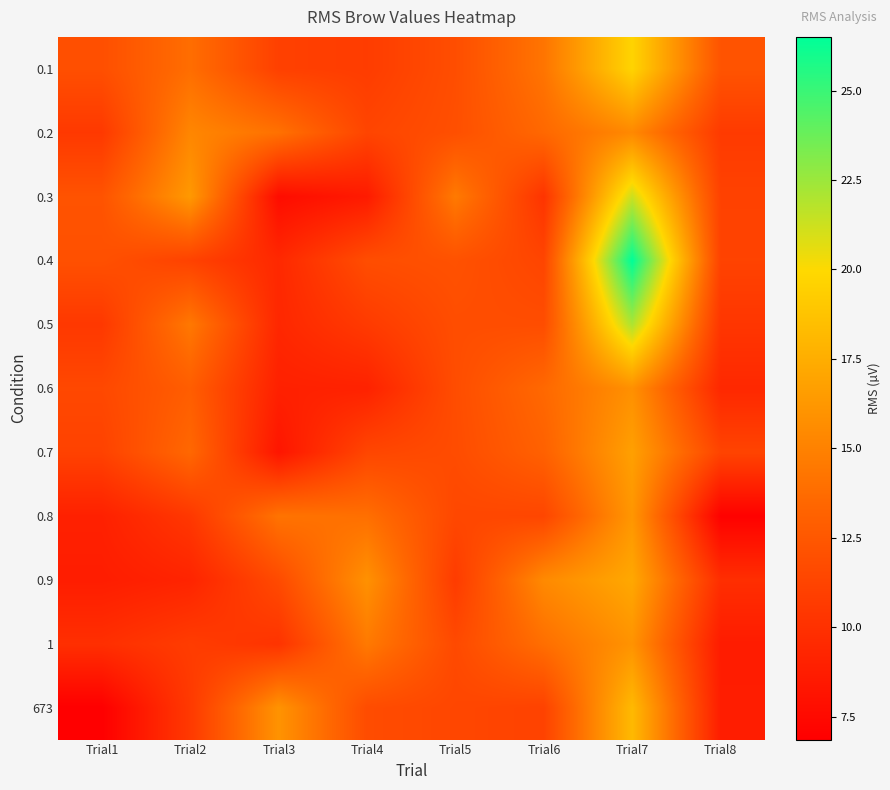

How many distinct data groups are displayed?

11